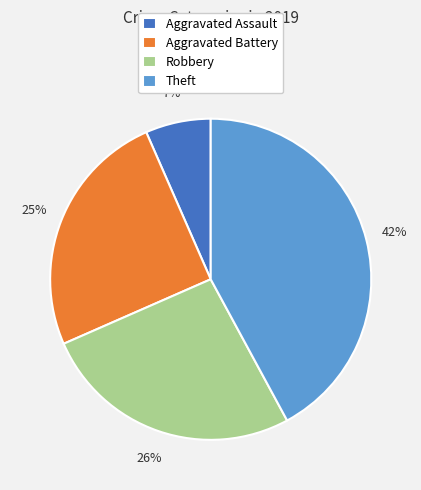

Combined, do Aggravated Battery and Robbery account for over 50%?

Yes